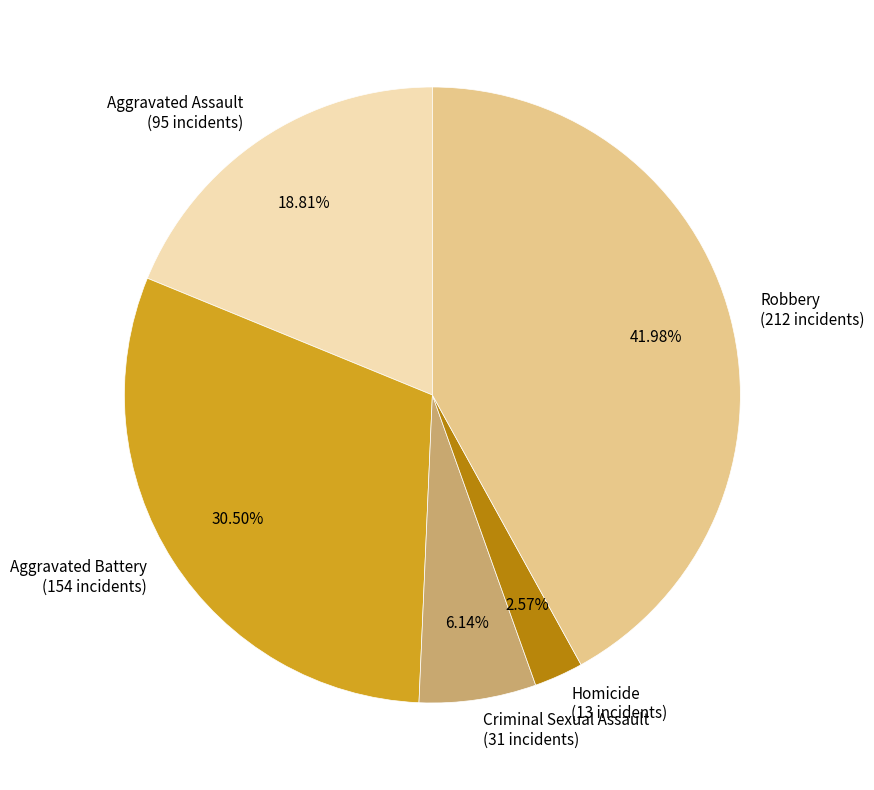

Rank the categories by value from lowest to highest.

Homicide, Criminal Sexual Assault, Aggravated Assault, Aggravated Battery, Robbery